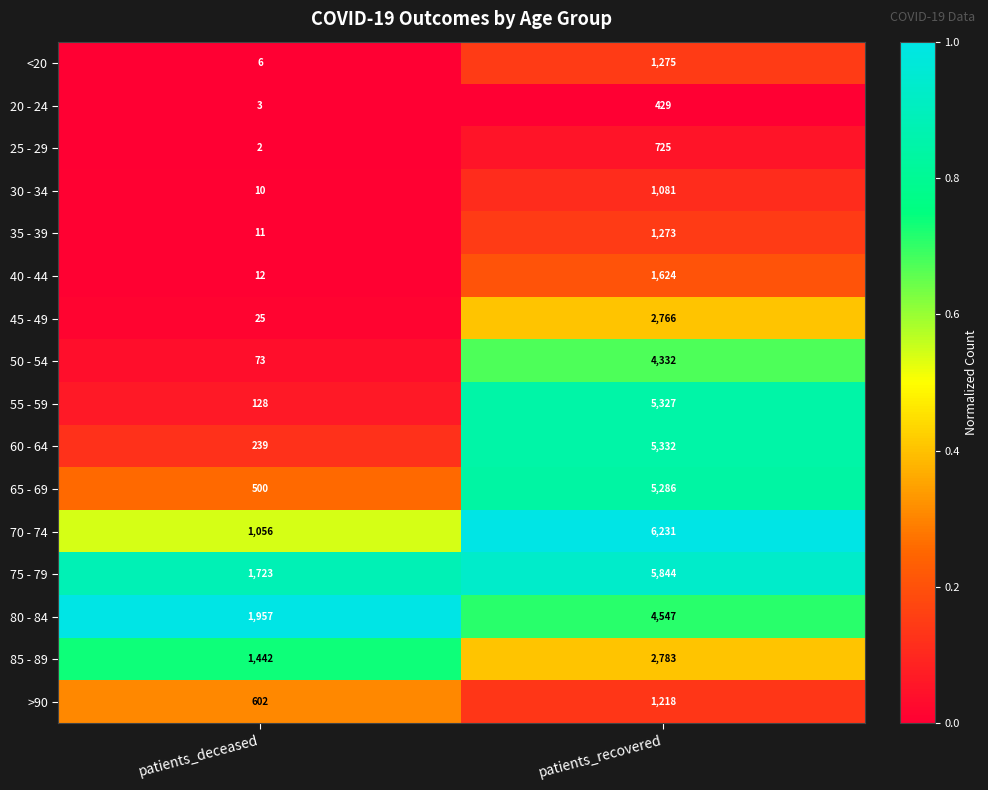

At patients_deceased, list the series in order from largest to smallest.

80 - 84, 75 - 79, 85 - 89, 70 - 74, >90, 65 - 69, 60 - 64, 55 - 59, 50 - 54, 45 - 49, 40 - 44, 35 - 39, 30 - 34, <20, 20 - 24, 25 - 29